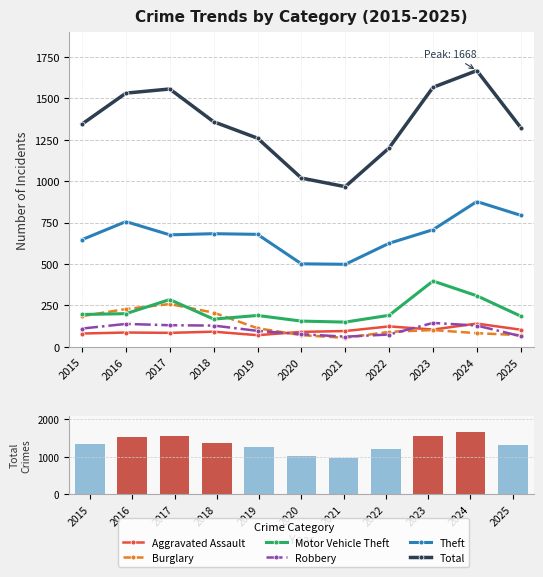

Reading right to left, what are all the values shown in this chart?

Aggravated Assault: 103	140	104	123	95	90	70	91	84	86	80
Burglary: 70	82	101	90	54	70	112	206	258	228	185
Motor Vehicle Theft: 185	308	397	190	149	155	189	167	285	200	195
Robbery: 64	128	144	74	61	76	96	128	130	138	110
Theft: 794	877	707	625	498	501	679	683	676	756	647
Total: 1324	1668	1567	1201	967	1019	1260	1359	1557	1532	1345